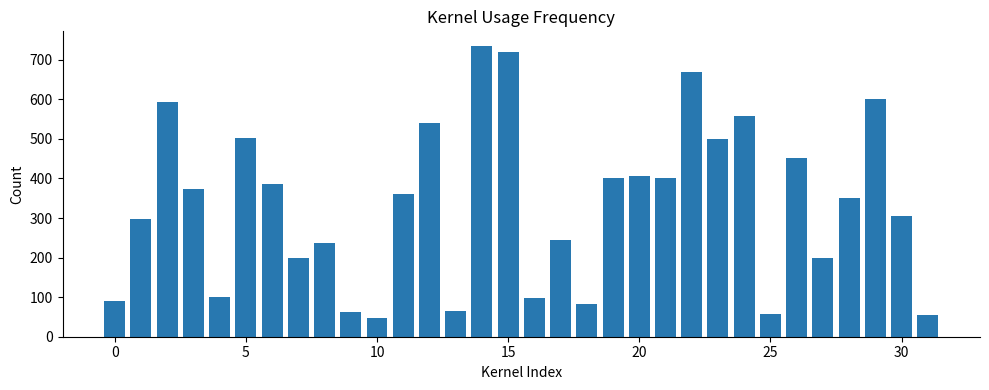

What is the smallest value displayed?

47